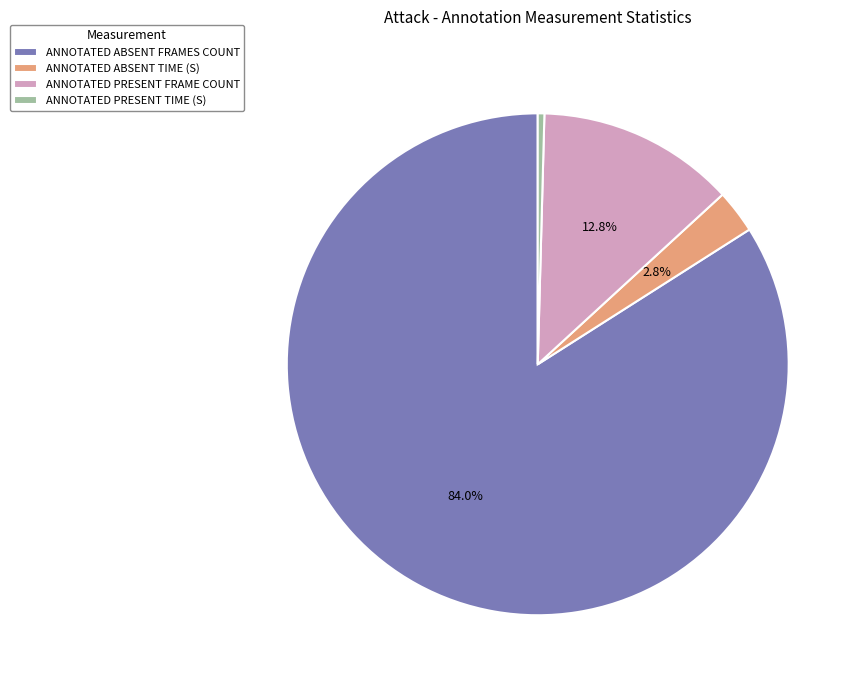

How many segments does this pie chart have?

4